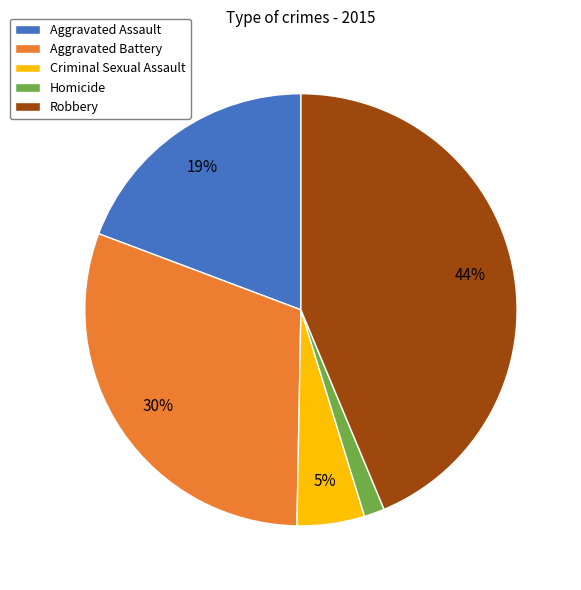

Which has a higher value, Criminal Sexual Assault or Homicide?

Criminal Sexual Assault